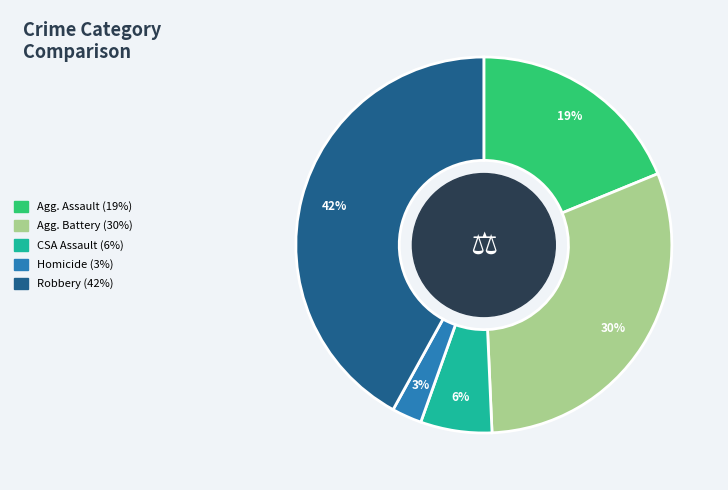

Does any single category account for the majority?

No